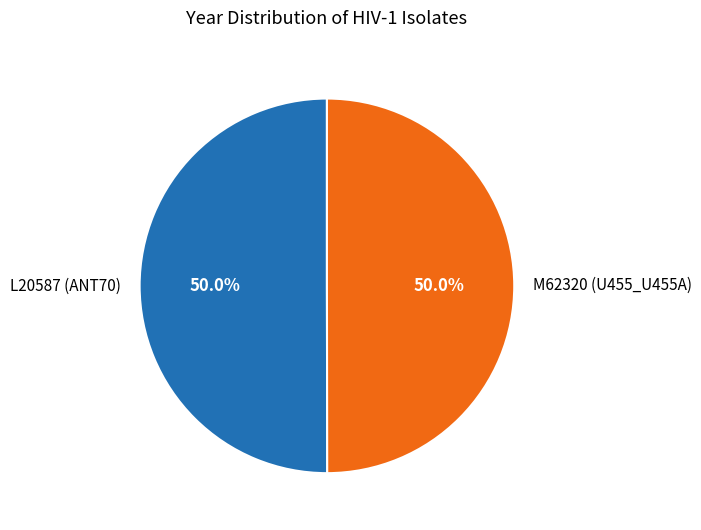

The M62320 (U455_U455A) slice represents 50% of the pie. True or false?

True